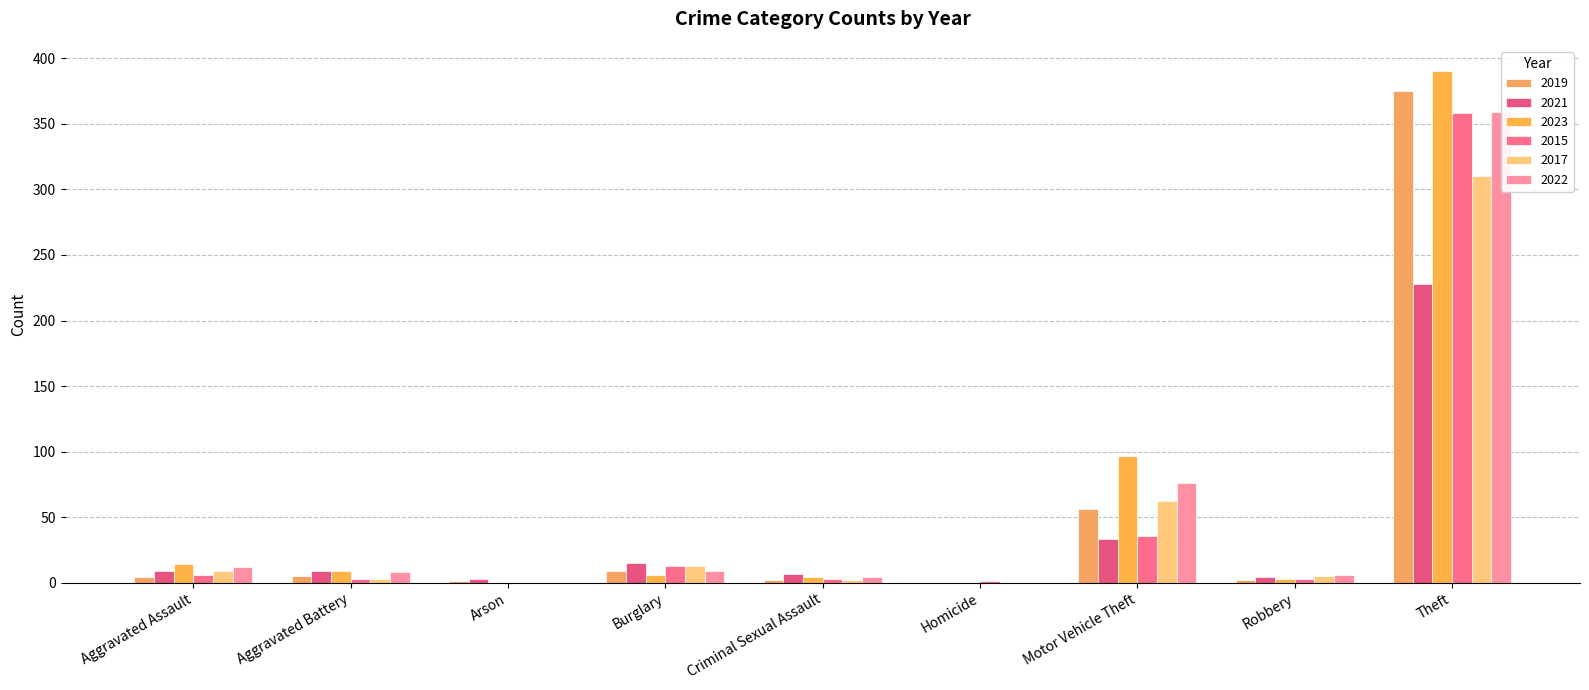

List the series in order of their peak value, lowest first.

2021, 2017, 2015, 2022, 2019, 2023